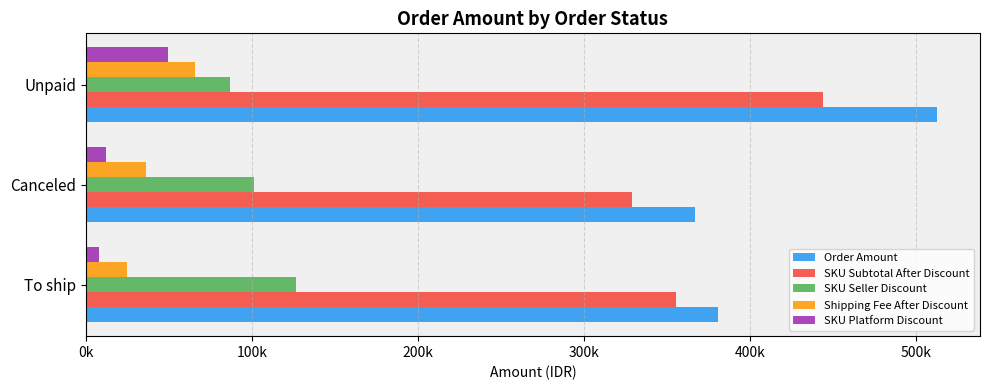

What are all the series names shown in the legend?

Order Amount, SKU Subtotal After Discount, SKU Seller Discount, Shipping Fee After Discount, SKU Platform Discount